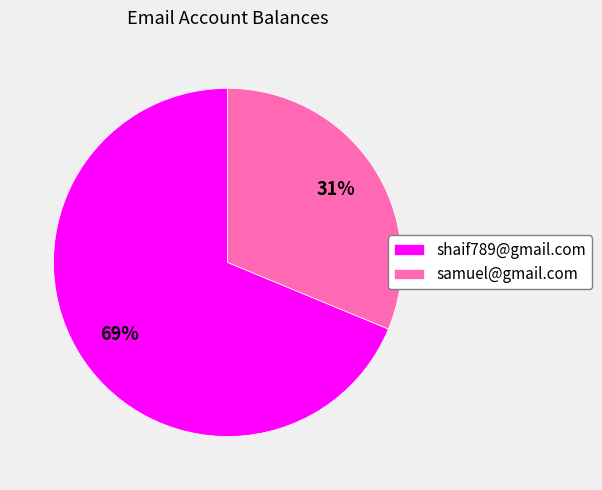

Is the sum of shaif789@gmail.com and samuel@gmail.com greater than half?

Yes